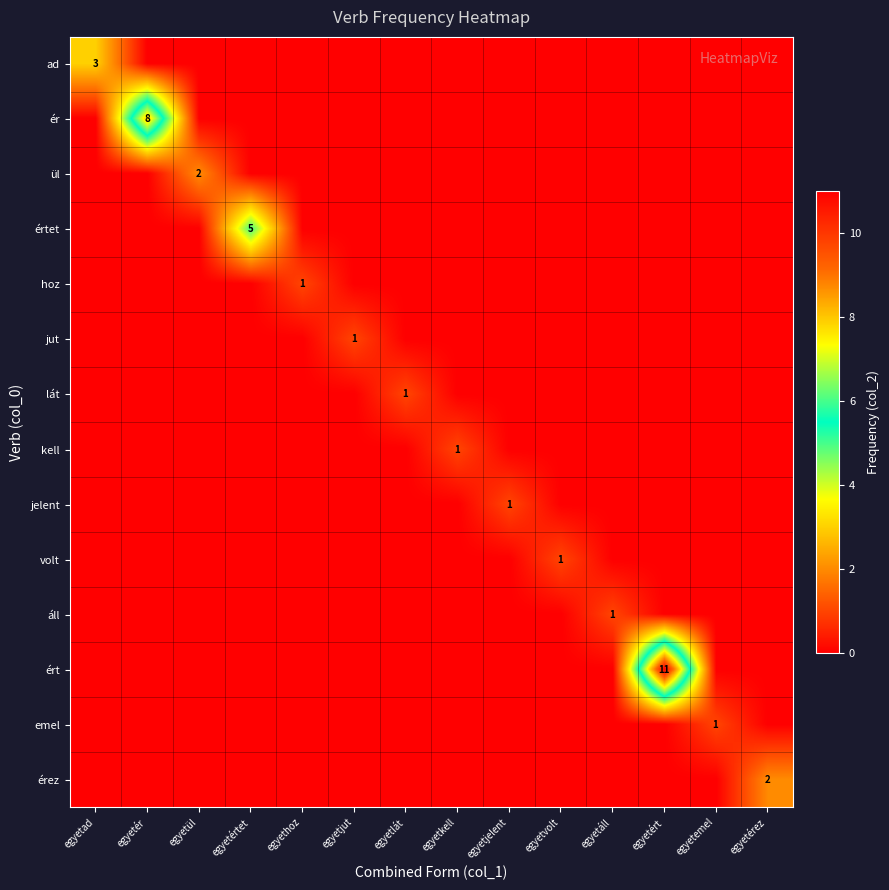

What is the difference between the maximum and second lowest values in the kell series?

1